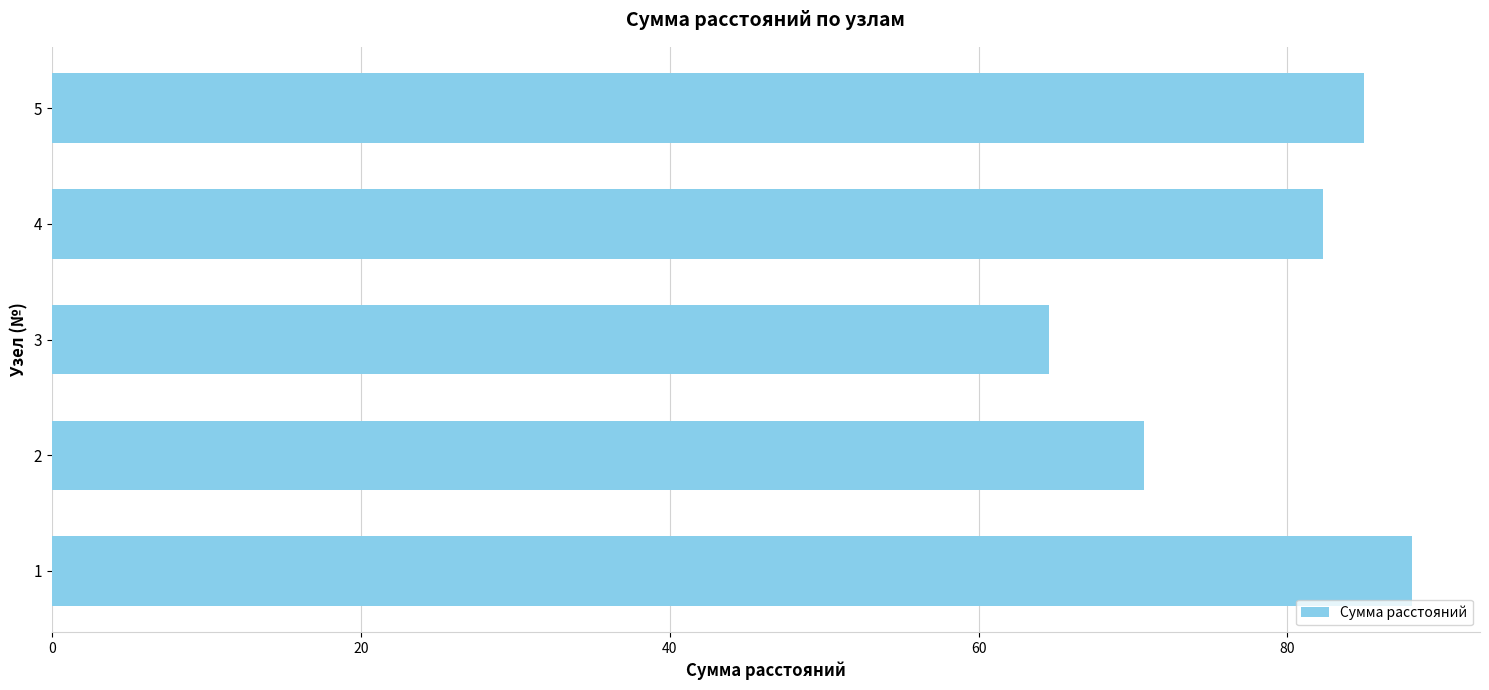

Is it true that the value at 1 is 31.7?

False